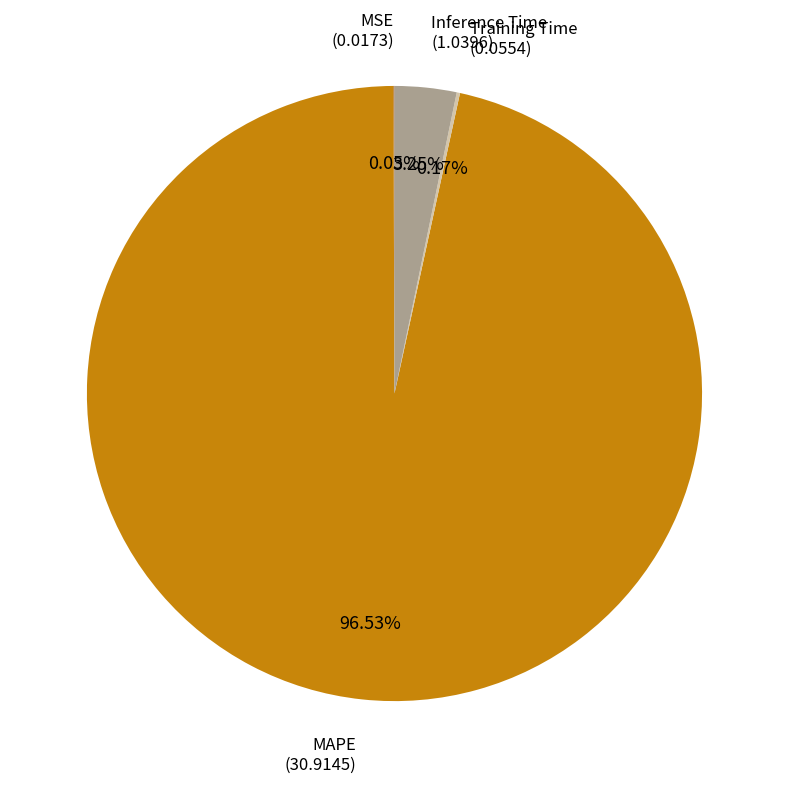

Approximately how many times larger is the value at MAPE compared to Inference Time?

29.7